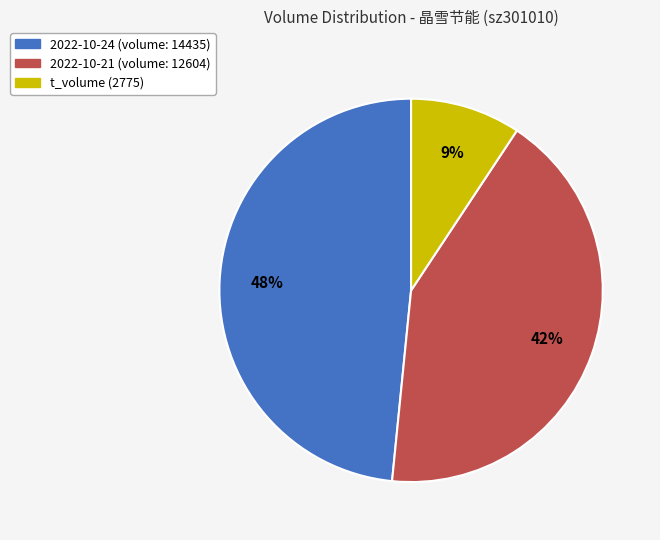

To the nearest percent, what is the average slice percentage?

33%